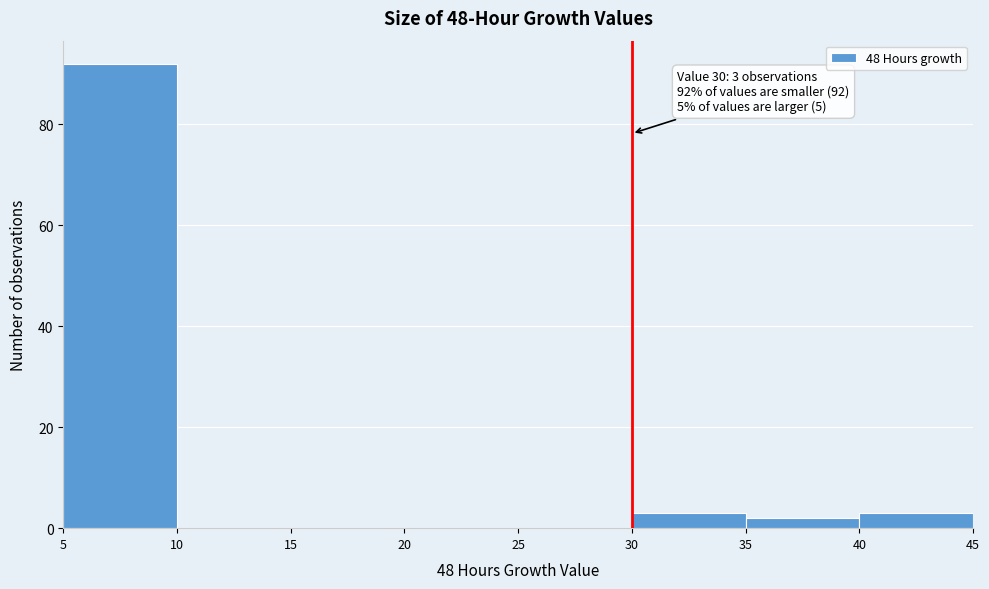

Which range on the x-axis has the tallest bar?

5 to 10